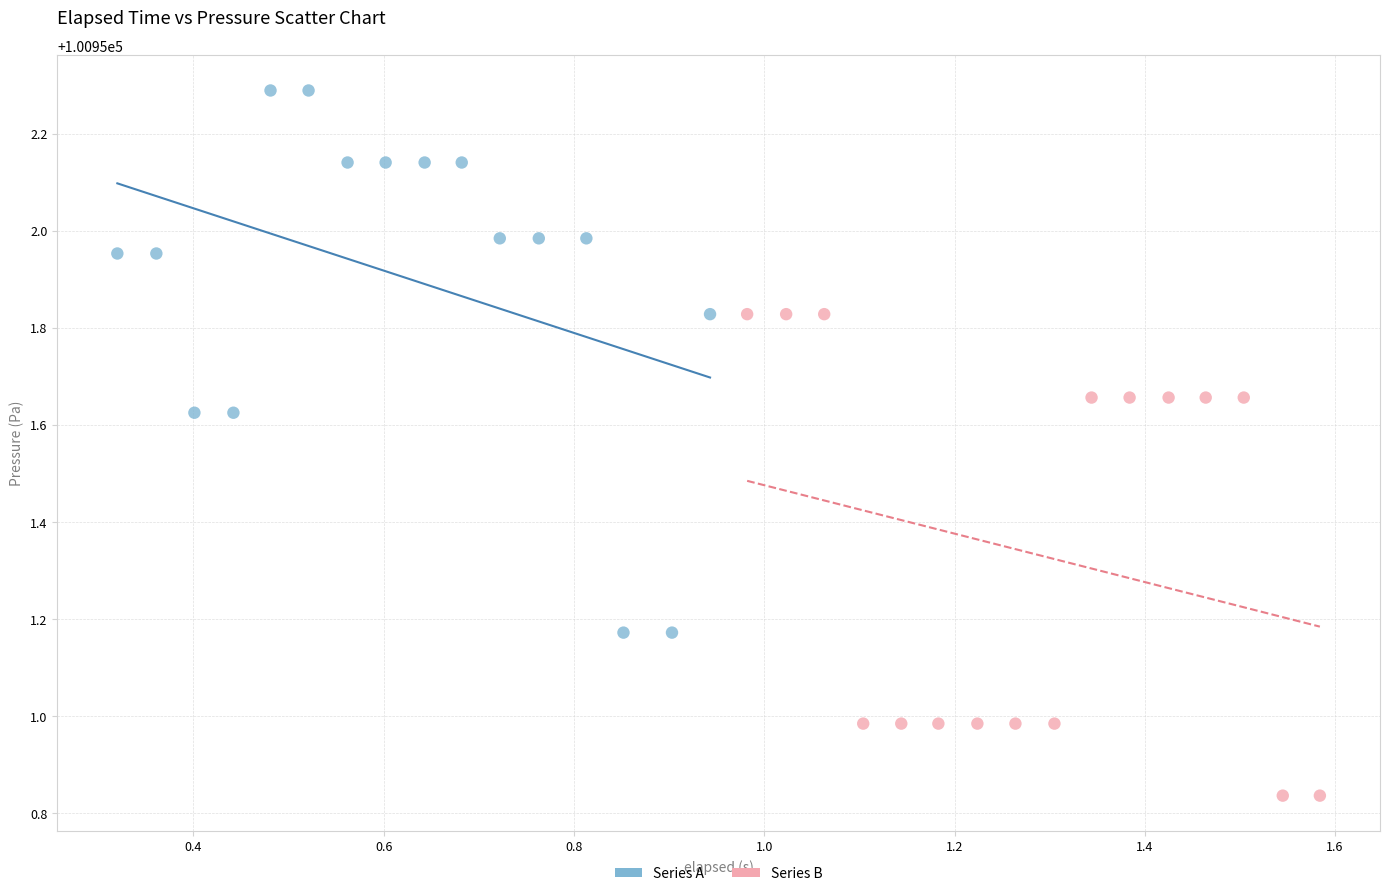

Which series reaches the maximum Y coordinate?

Series A